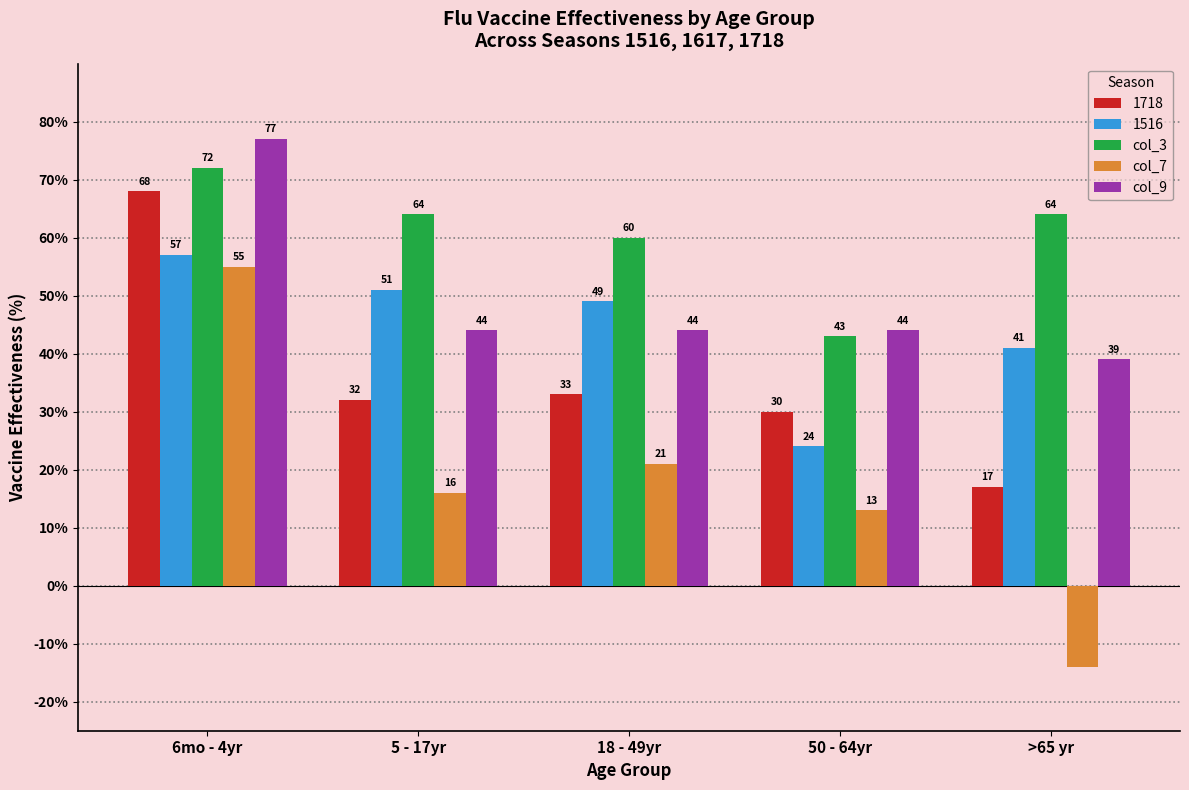

What is the label of the 2nd bar from the right?

50 - 64yr